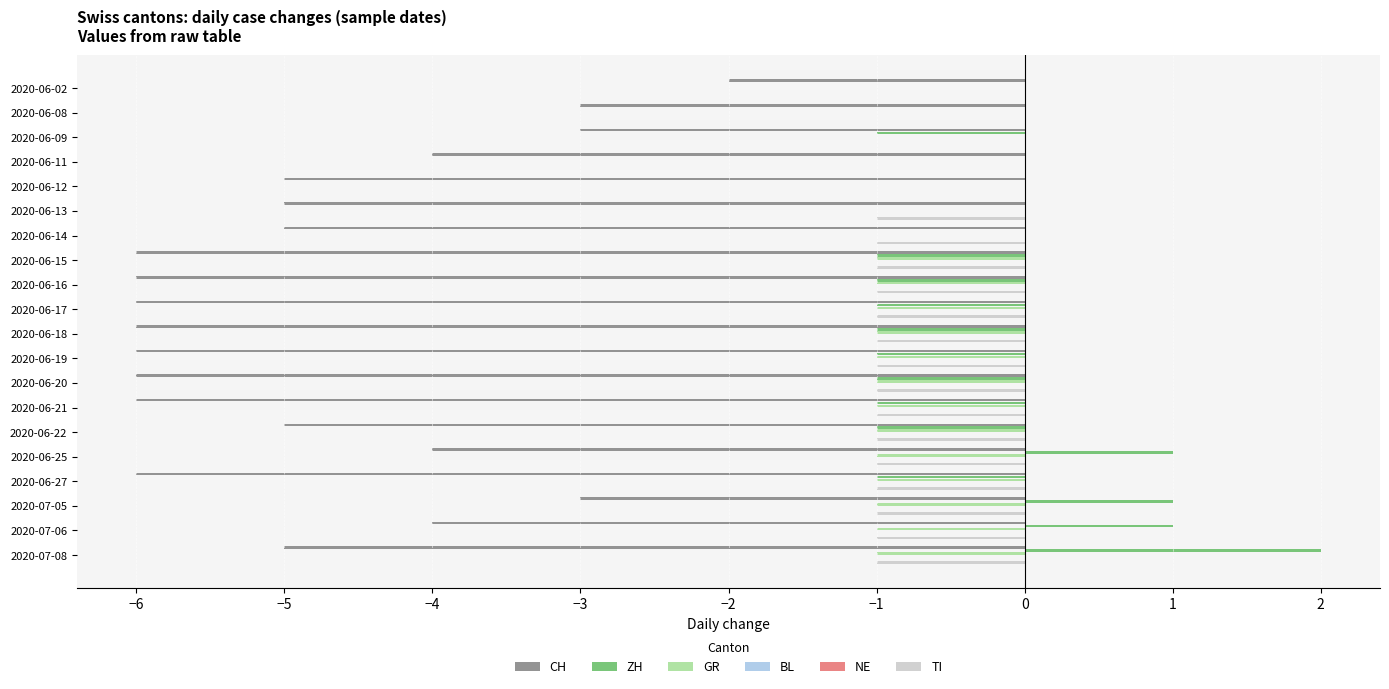

What is the sum of all TI values?

-15.0